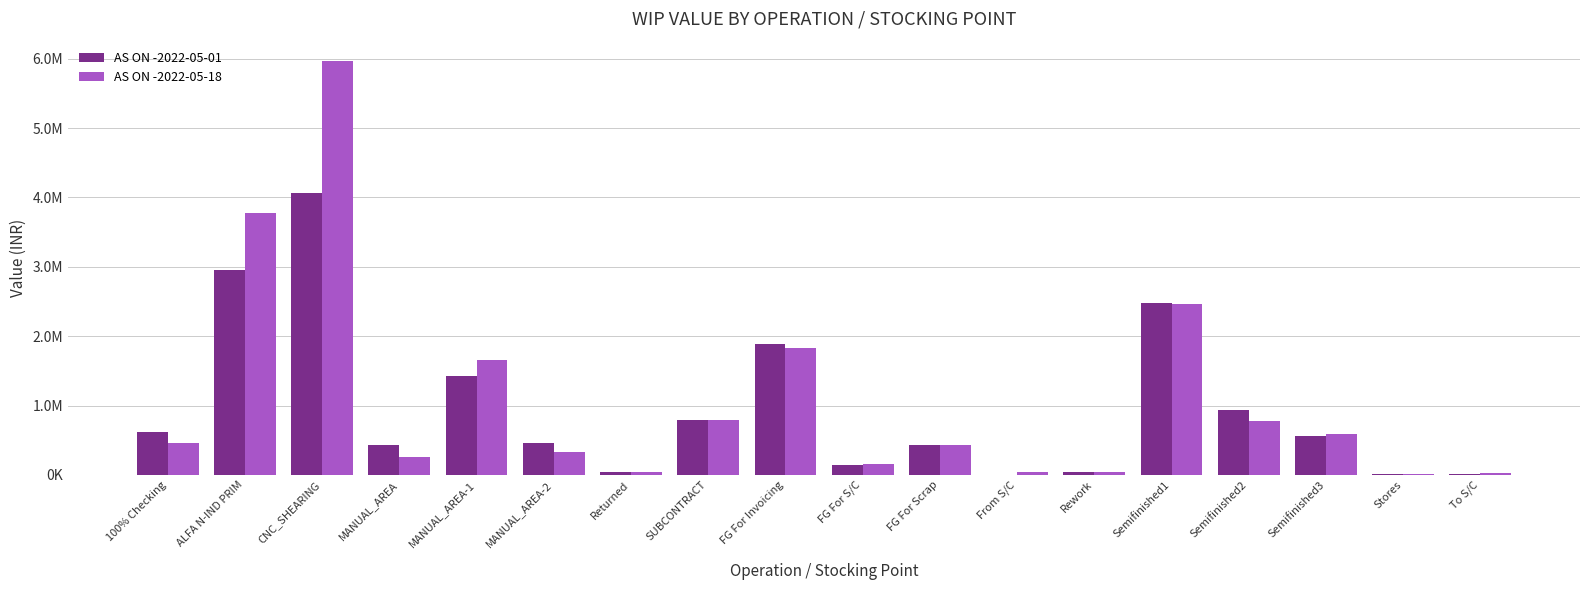

Where is AS ON -2022-05-18 nearest to the value 2989200?

Semifinished1